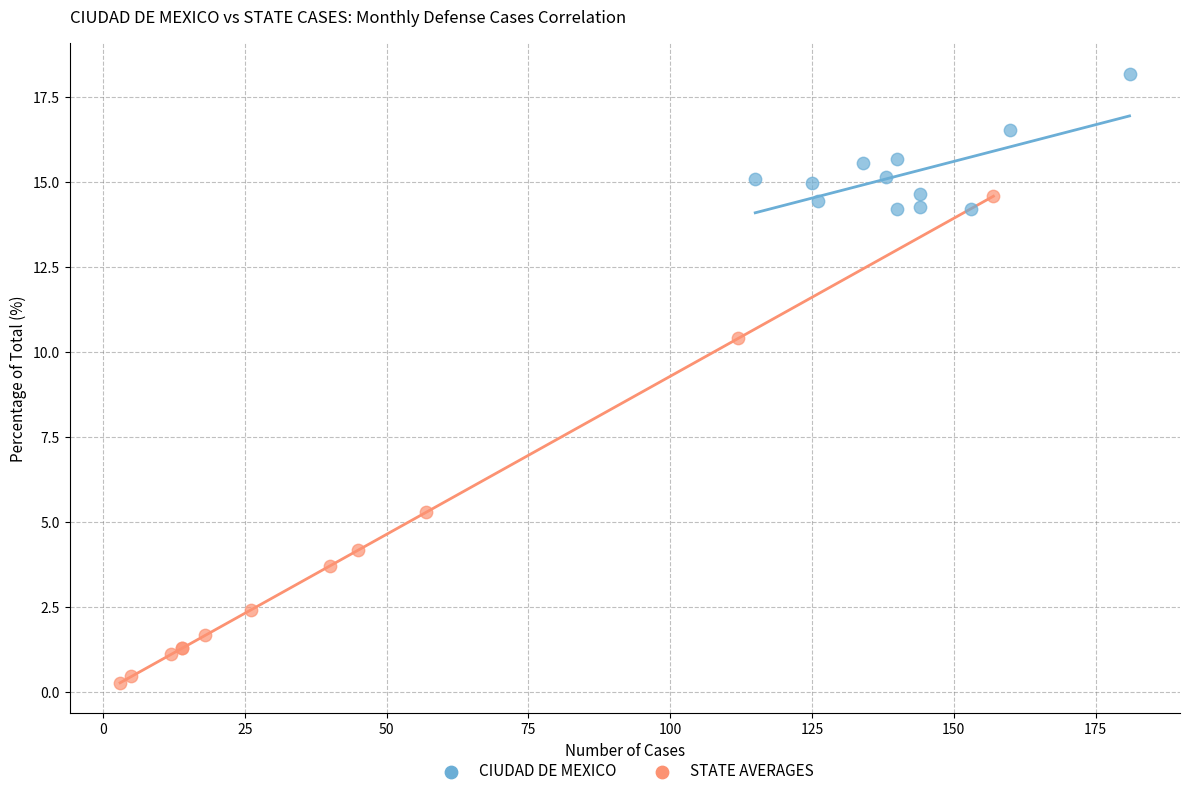

Which series has the largest Y range (max minus min)?

STATE AVERAGES